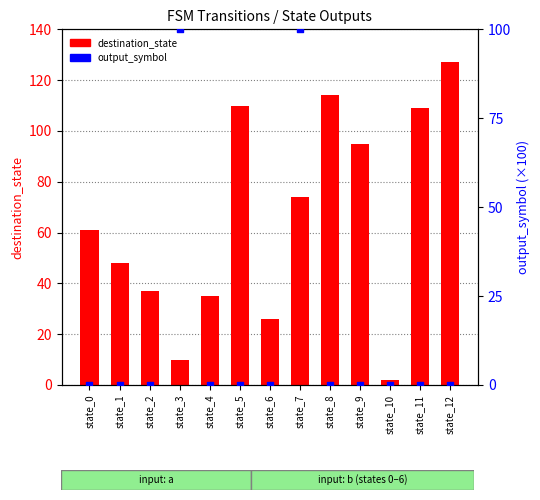

At how many categories does at least one series exceed 100?

4